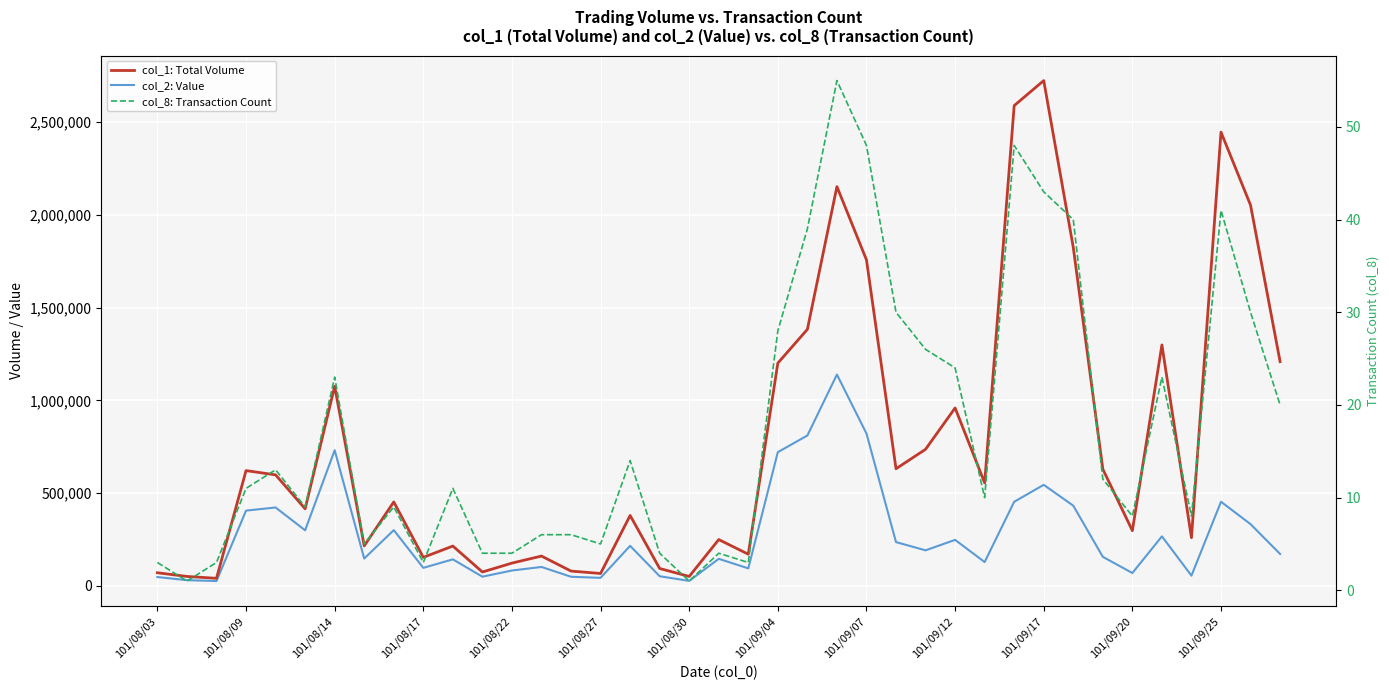

True or false: col_1: Total Volume and col_2: Value cross at least once.

False